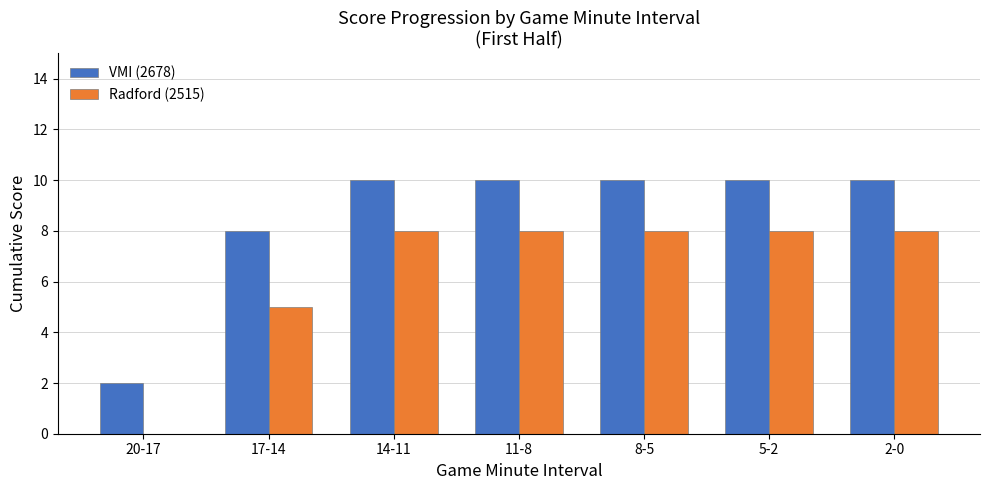

Is the value of VMI (2678) at 14-11 greater than the value of Radford (2515) at 5-2?

Yes